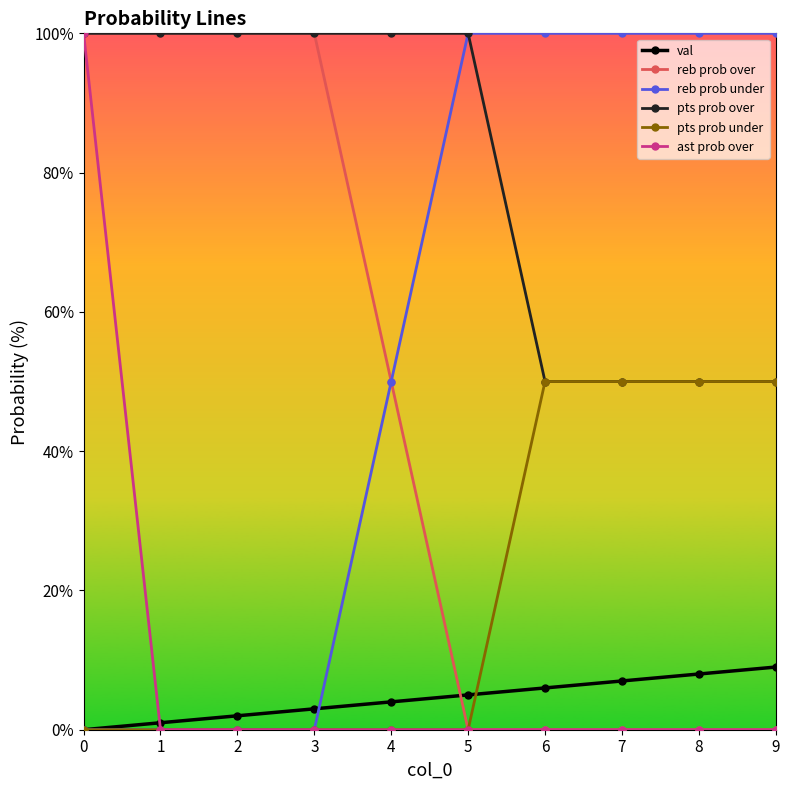

True or false: ast prob over has a value of 0 at 2.

True